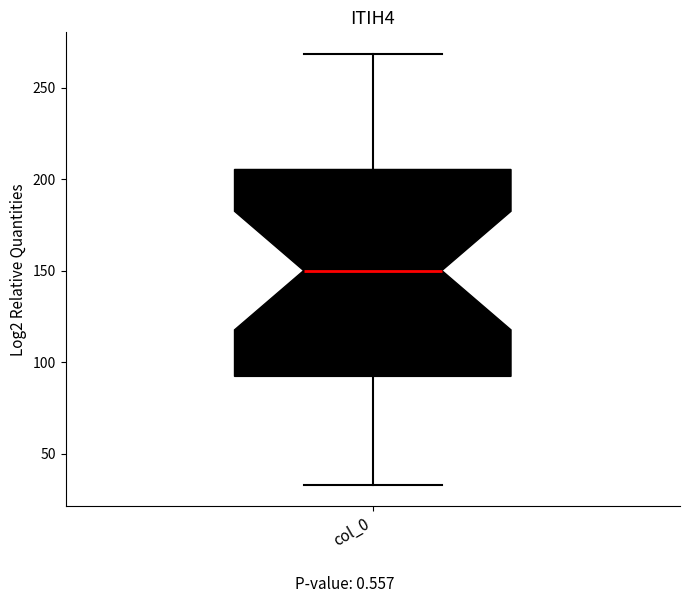

Where does the median line of the box for col_0 sit on the y-axis? The values are not printed on the chart, so give them approximately, as read against the axis.

150